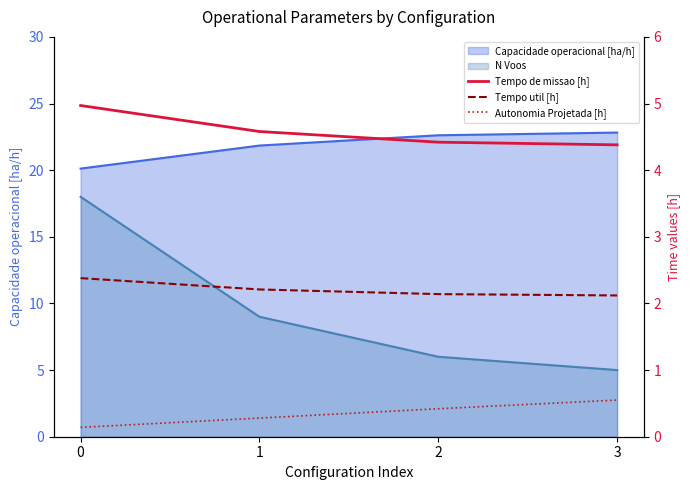

What is the value of the Tempo de missao [h] point at the 1st from the left?

5.0